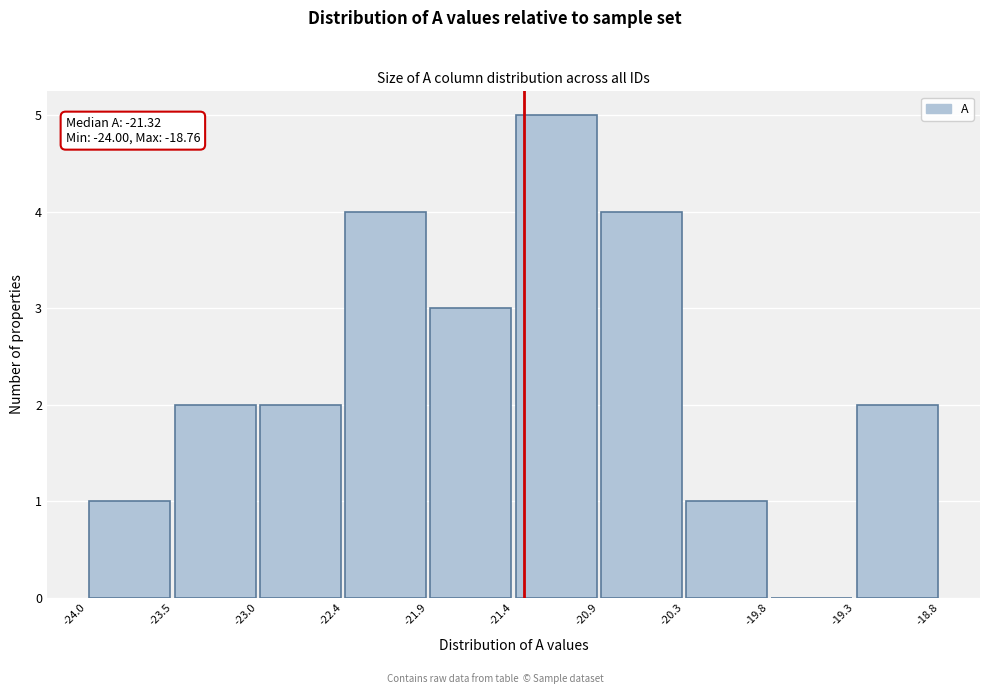

Over which range of the x-axis is the bar tallest?

-21.4 to -20.9